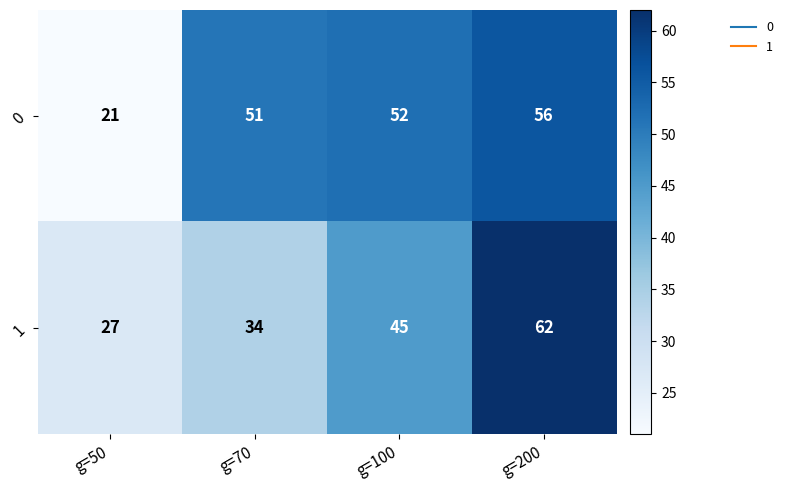

At g=200, list the series in order from largest to smallest.

1, 0